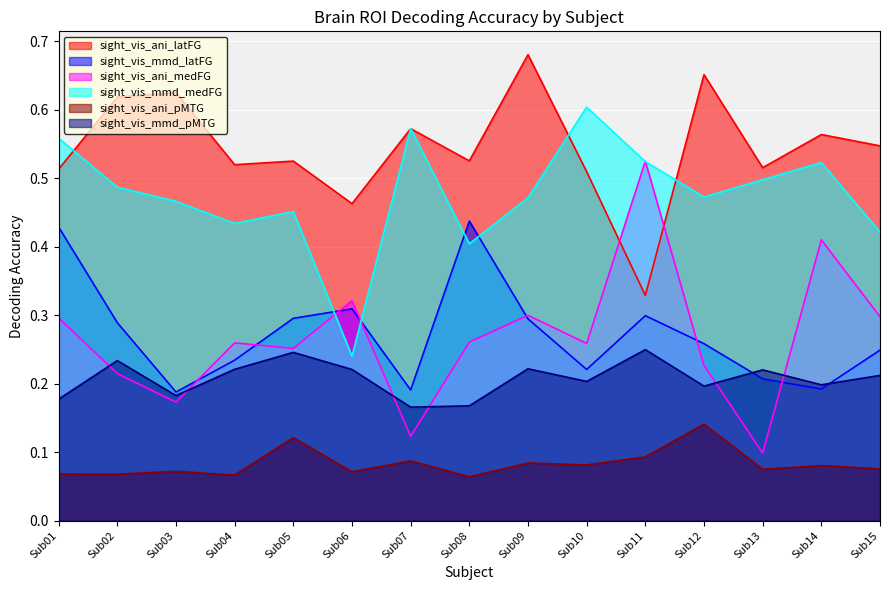

What is the value of the sight_vis_mmd_latFG point at the 6th from the left?

0.3